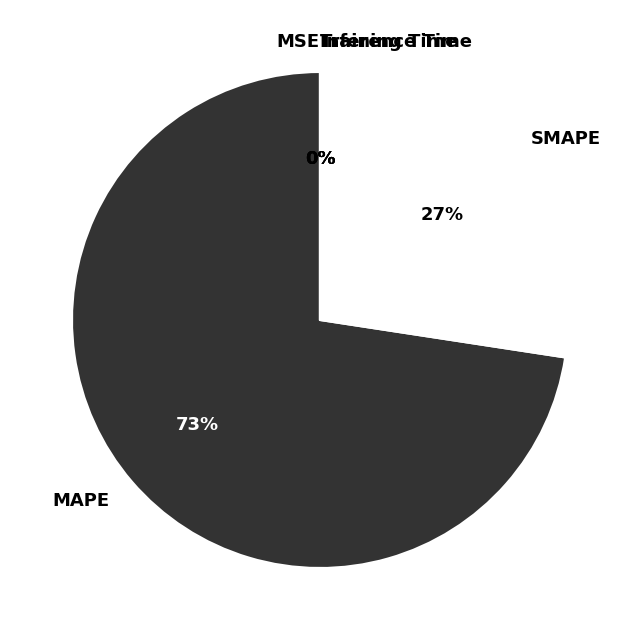

True or false: MAPE accounts for 73% of the total.

True